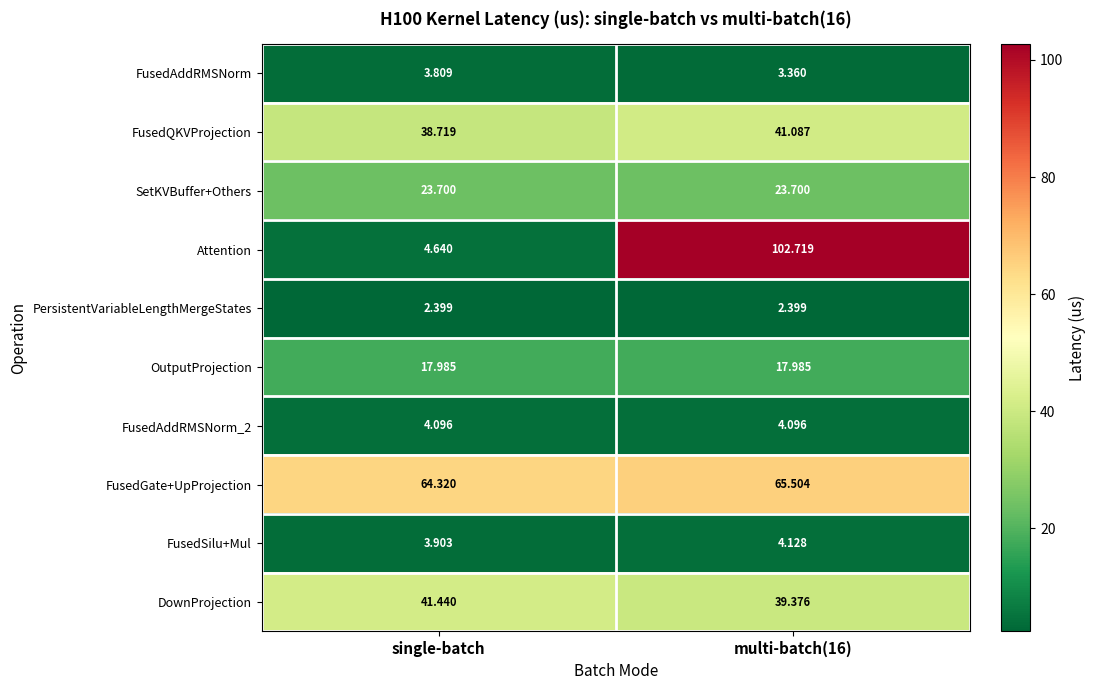

Is the value of SetKVBuffer+Others at single-batch greater than the value of FusedQKVProjection at single-batch?

No